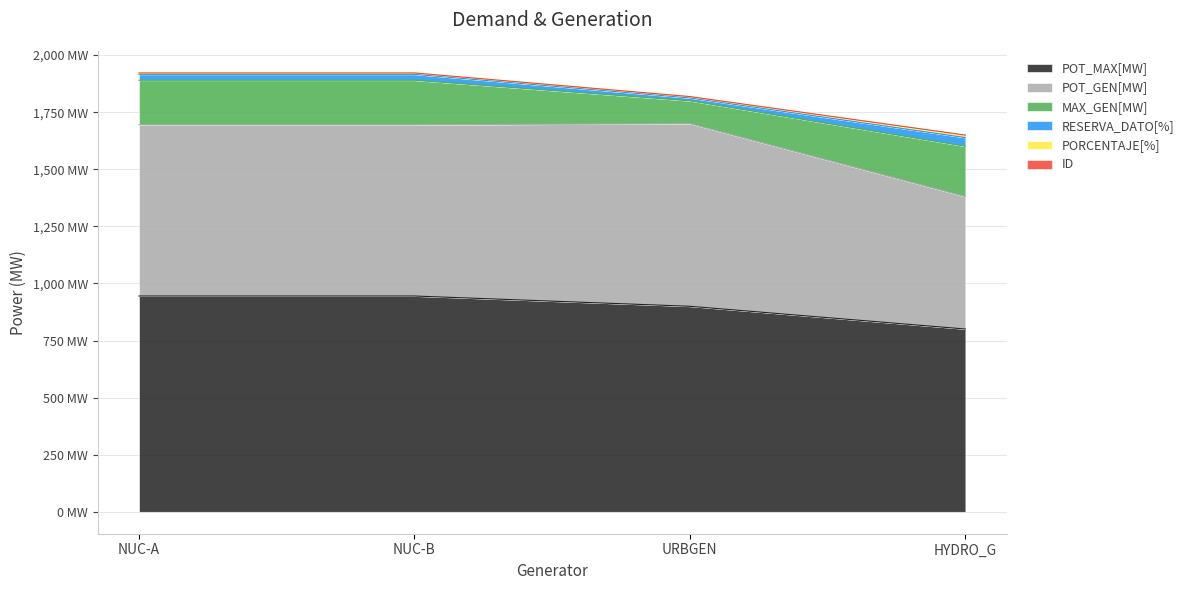

How many data points does each series have?

4